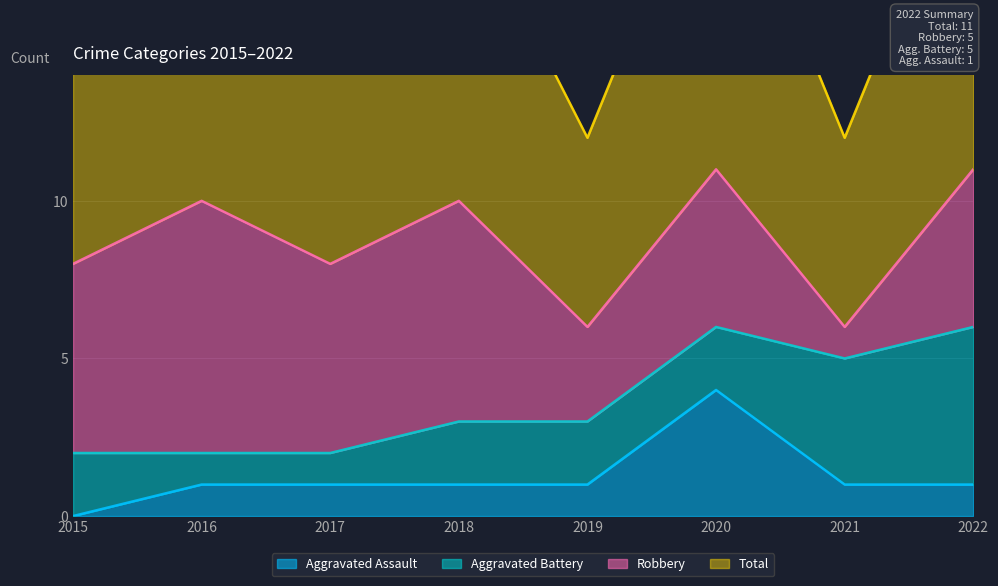

True or false: Aggravated Assault has a value of 0 at 2015.

True